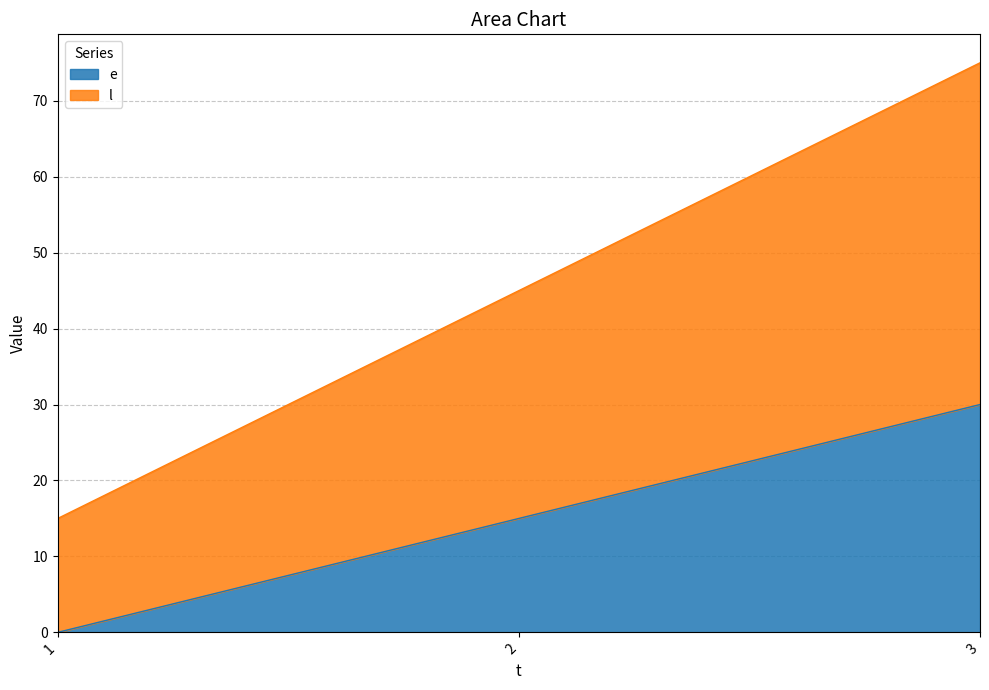

Reading right to left, what are all the values shown in this chart?

e: 3=30	2=15	1=0
l: 3=75	2=45	1=15